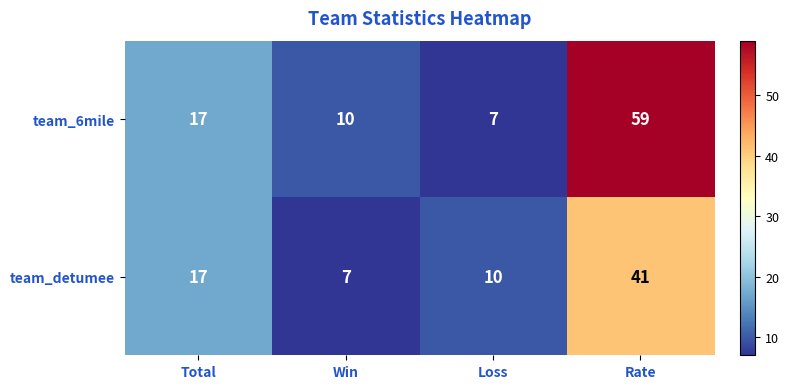

How many categories are shown in the chart?

4